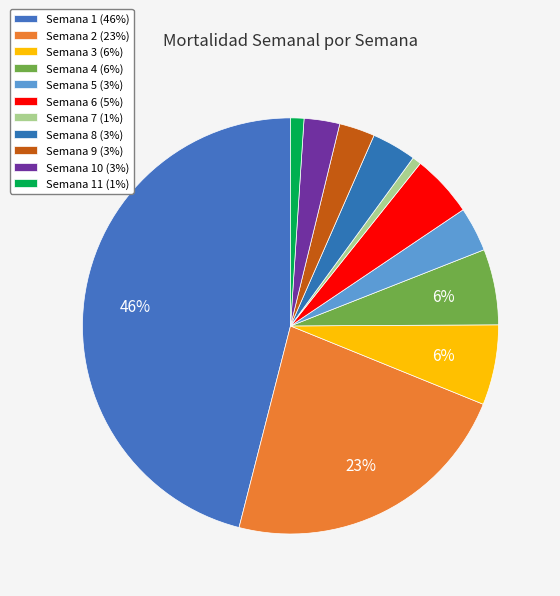

How many slices are in this pie chart?

11